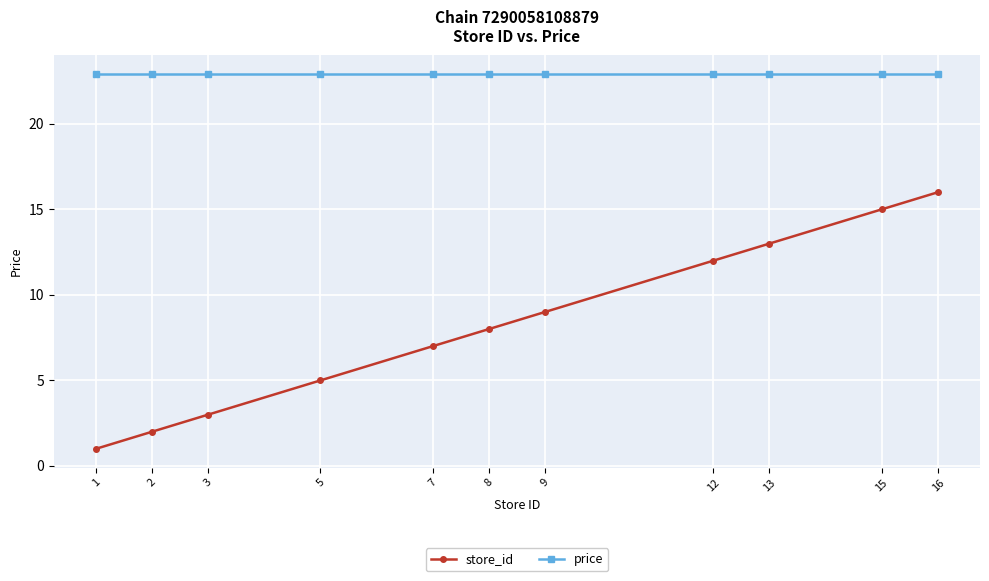

Which category has the lowest value in the store_id series?

1